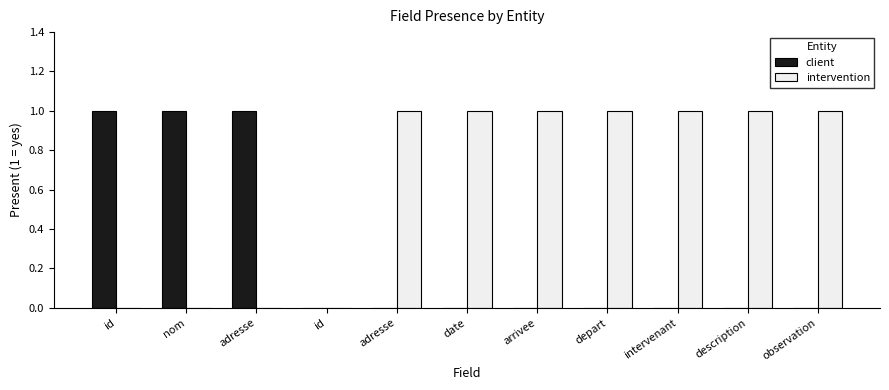

What is the difference between the highest and lowest values at intervenant?

1